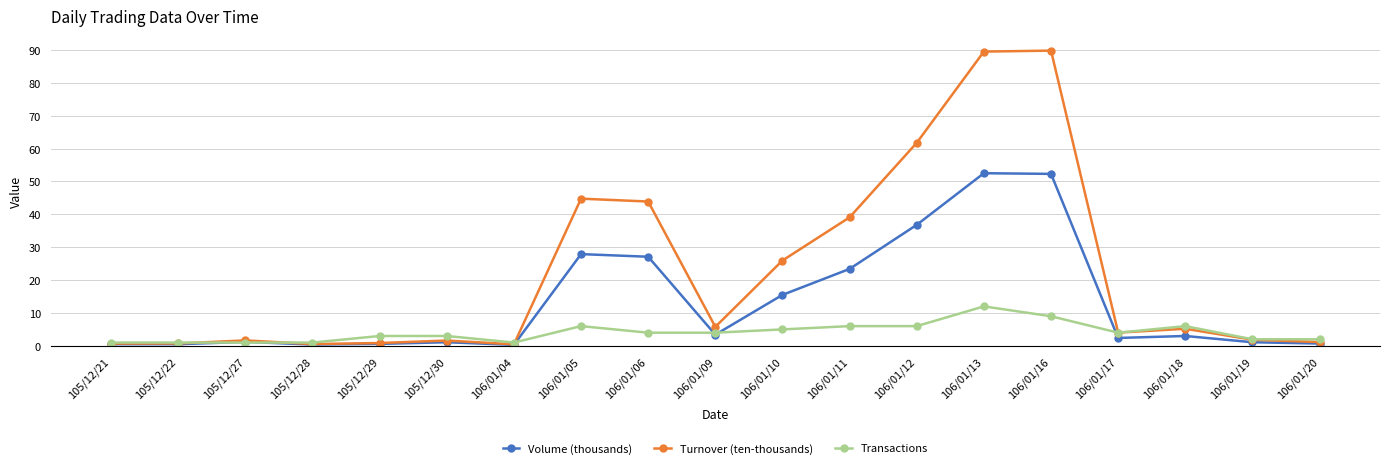

Does the chart have visible grid lines?

Yes